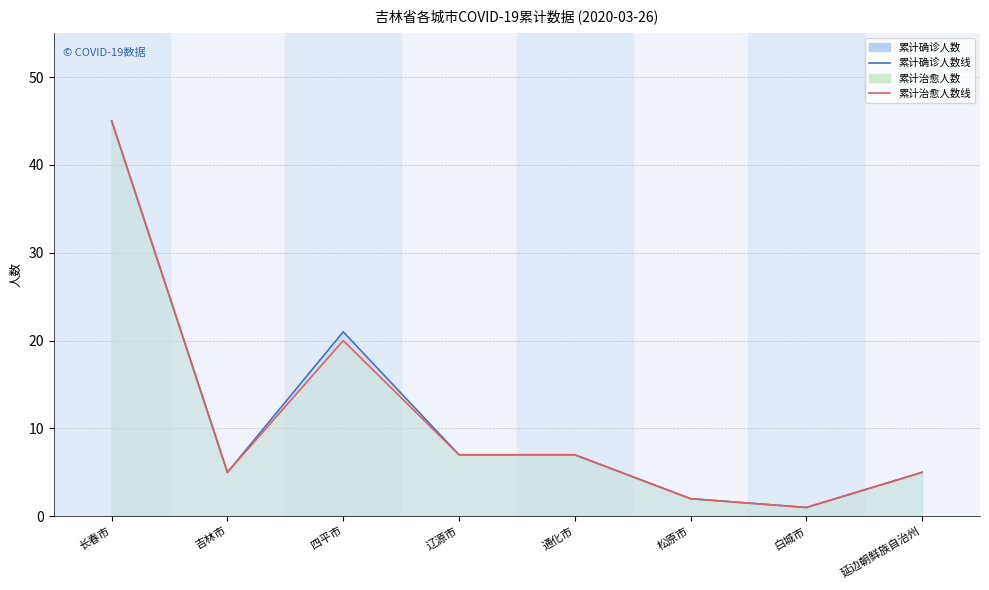

Which series has the largest range (max minus min)?

累计确诊人数